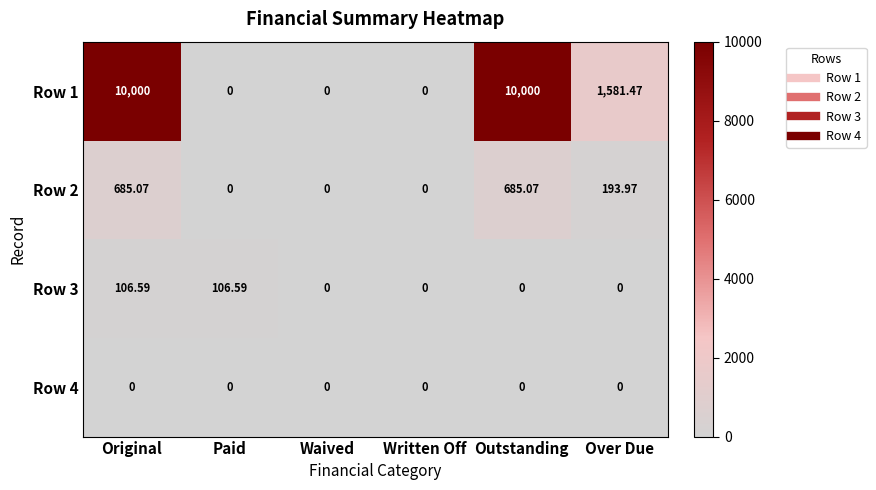

How many categories are shown in the chart?

6